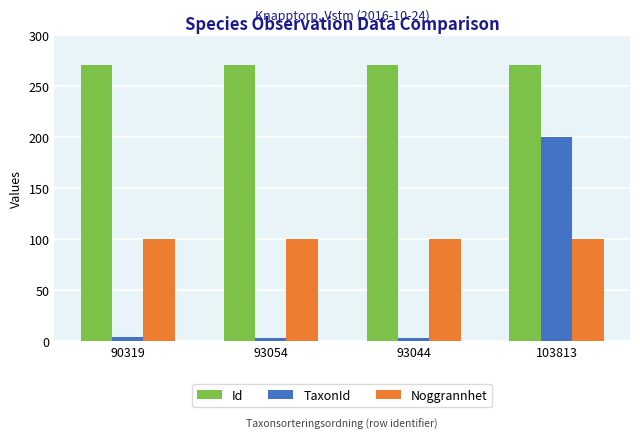

True or false: TaxonId has a value of 2.5 at 93054.

True